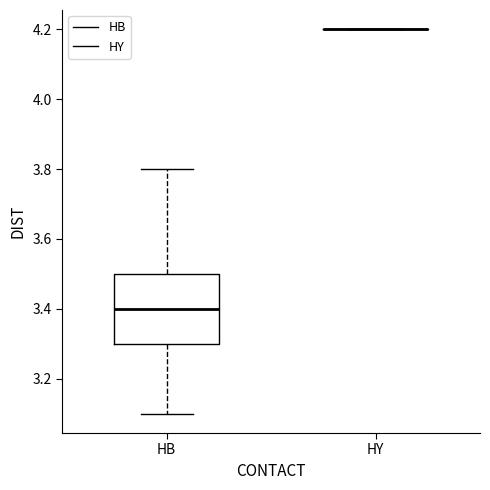

Where is the lower edge of the box for HB on the y-axis? The values are not printed on the chart, so give them approximately, as read against the axis.

3.3